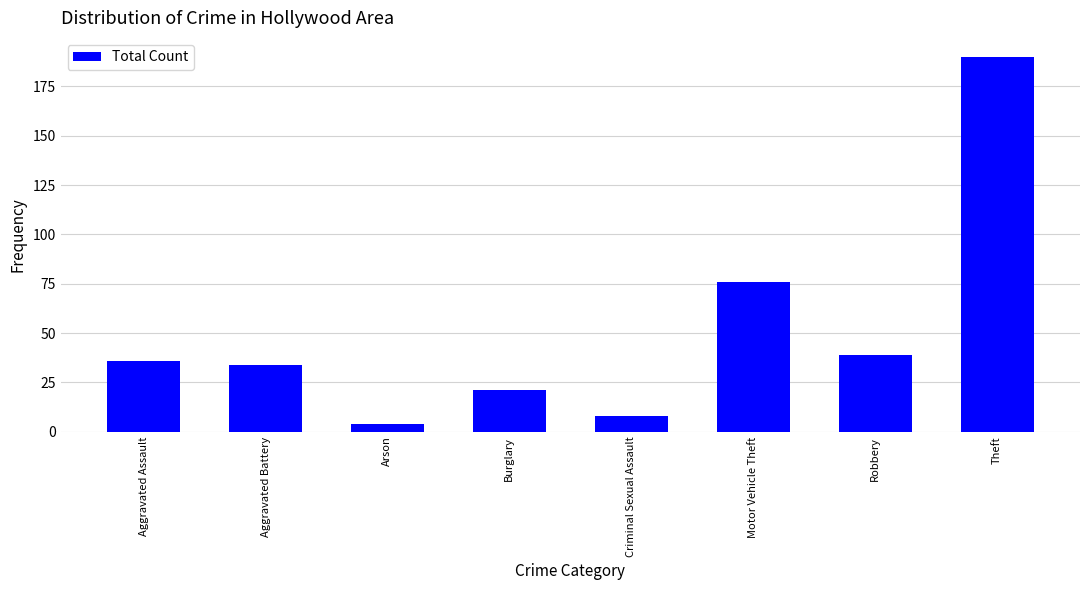

What is the label of the 6th bar from the right?

Arson